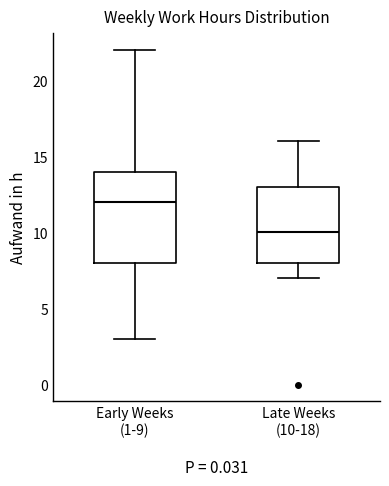

Reading left to right, read every box against the y-axis: the position of its median line, the range the box covers, and the ends of its whiskers. The values are not printed on the chart, so give them approximately, as read against the axis.

Early Weeks (1-9): median 12, box 8 to 14, whiskers 3 to 22
Late Weeks (10-18): median 10, box 8 to 13, whiskers 7 to 16